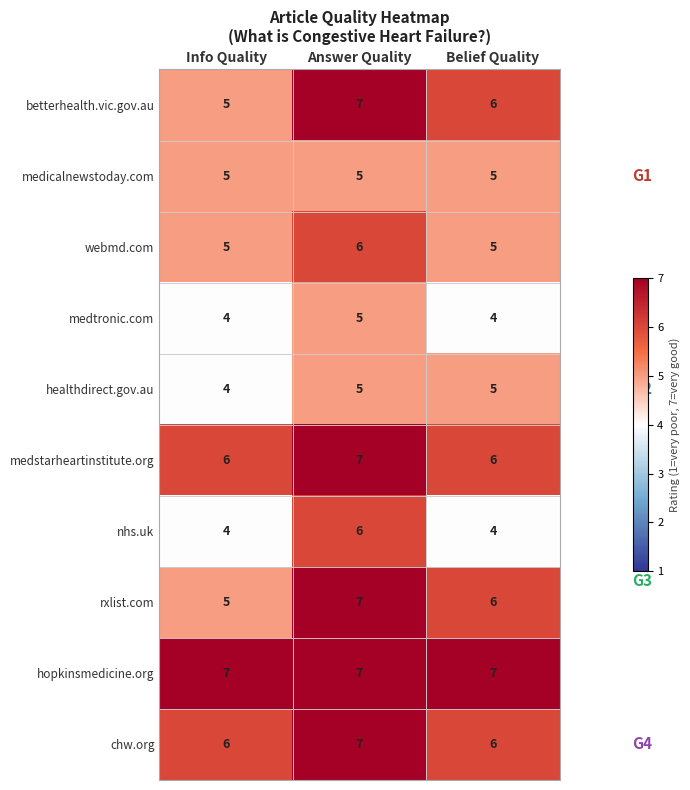

How many data points does each series have?

3